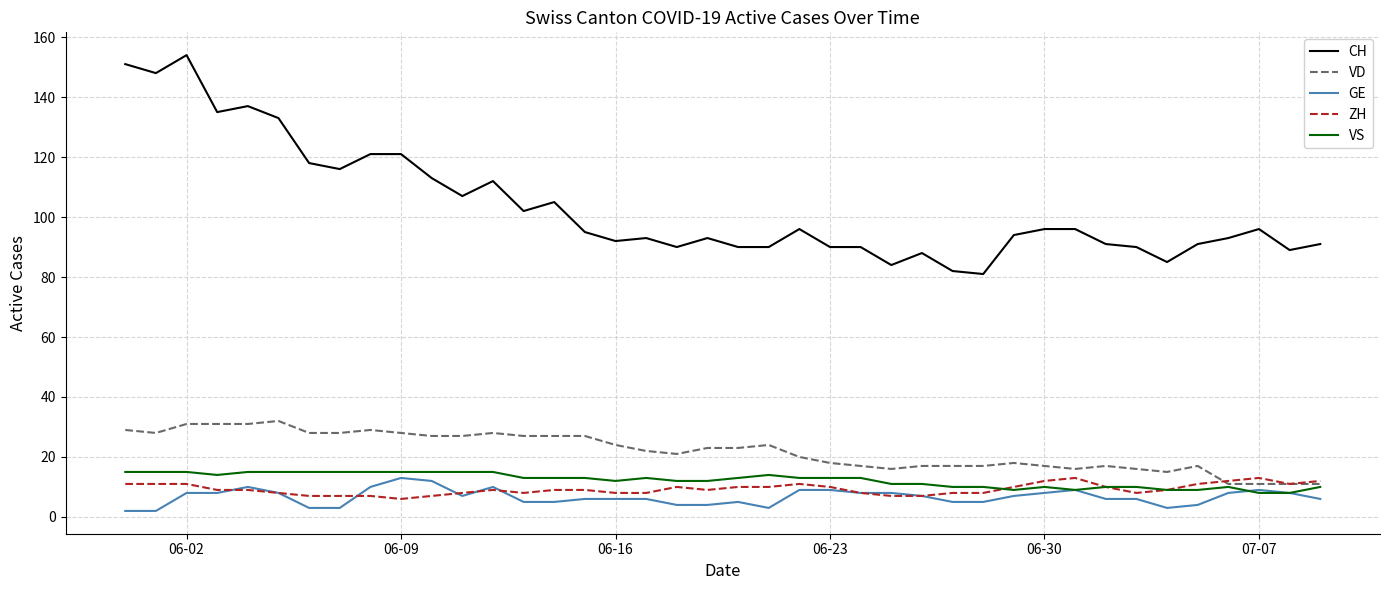

Reading left to right, extract all data points from this chart.

CH: 151	148	154	135	137	133	118	116	121	121	113	107	112	102	105	95	92	93	90	93	90	90	96	90	90	84	88	82	81	94	96	96	91	90	85	91	93	96	89	91
VD: 29	28	31	31	31	32	28	28	29	28	27	27	28	27	27	27	24	22	21	23	23	24	20	18	17	16	17	17	17	18	17	16	17	16	15	17	11	11	11	11
GE: 2	2	8	8	10	8	3	3	10	13	12	7	10	5	5	6	6	6	4	4	5	3	9	9	8	8	7	5	5	7	8	9	6	6	3	4	8	9	8	6
ZH: 11	11	11	9	9	8	7	7	7	6	7	8	9	8	9	9	8	8	10	9	10	10	11	10	8	7	7	8	8	10	12	13	10	8	9	11	12	13	11	12
VS: 15	15	15	14	15	15	15	15	15	15	15	15	15	13	13	13	12	13	12	12	13	14	13	13	13	11	11	10	10	9	10	9	10	10	9	9	10	8	8	10